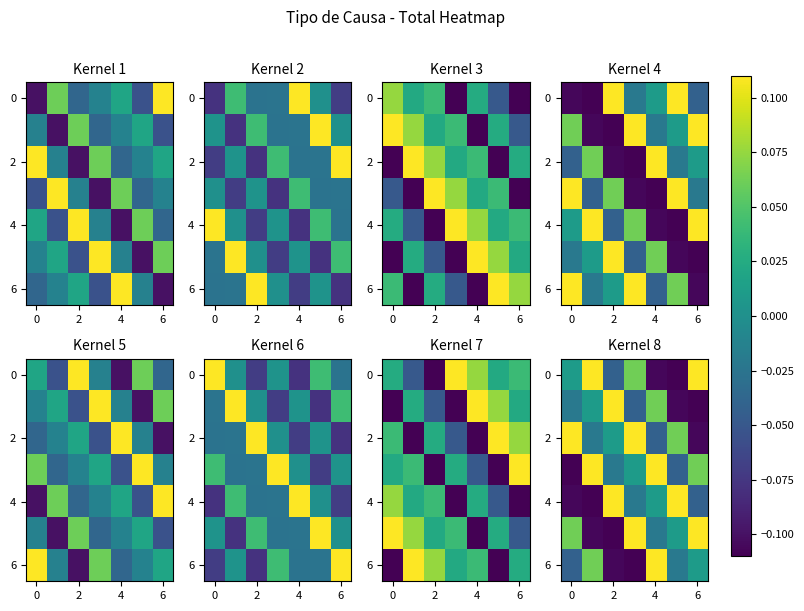

How many values in 0 are above zero?

4